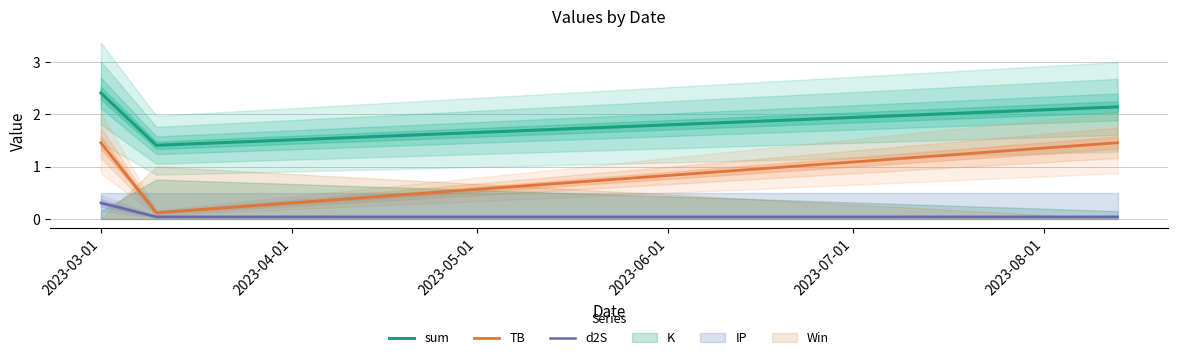

List the series in order of their peak value, highest first.

sum, TB, d2S